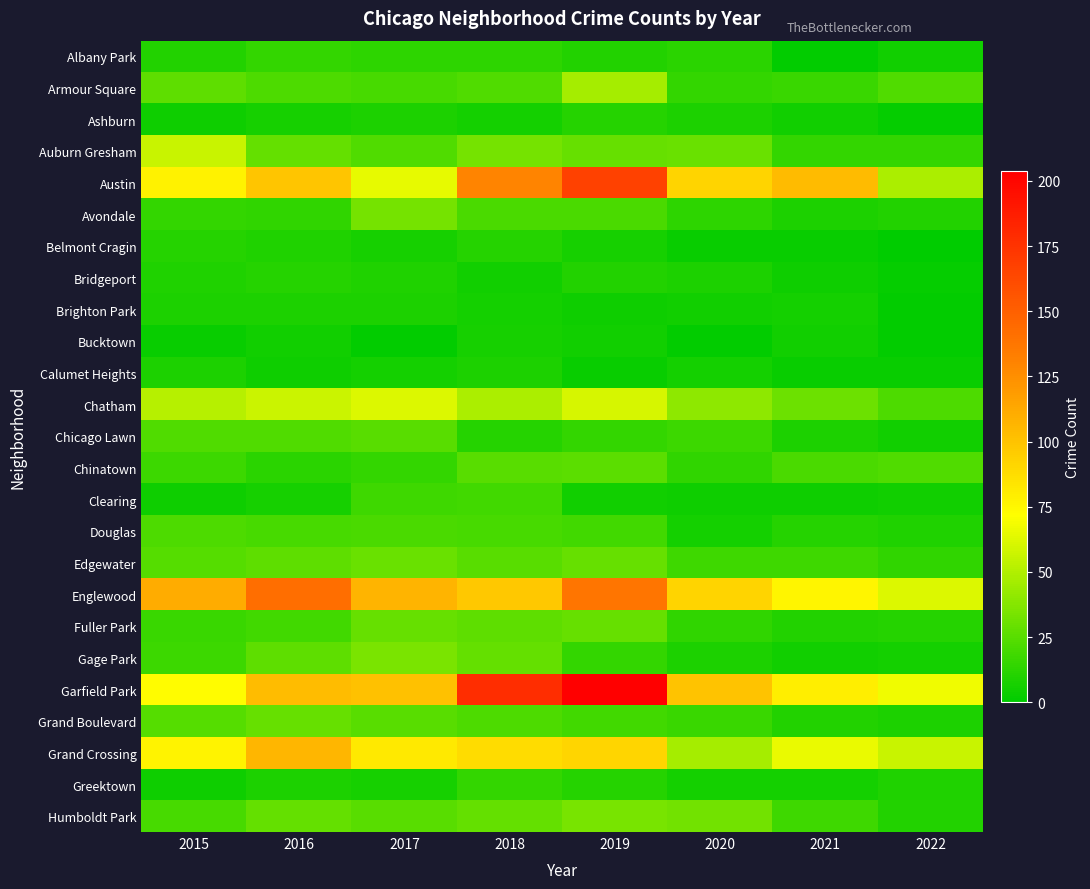

List the series in order of their peak value, highest first.

Garfield Park, Austin, Englewood, Grand Crossing, Chatham, Auburn Gresham, Armour Square, Gage Park, Humboldt Park, Avondale, Edgewater, Fuller Park, Grand Boulevard, Chinatown, Chicago Lawn, Douglas, Clearing, Albany Park, Greektown, Ashburn, Belmont Cragin, Bridgeport, Brighton Park, Calumet Heights, Bucktown